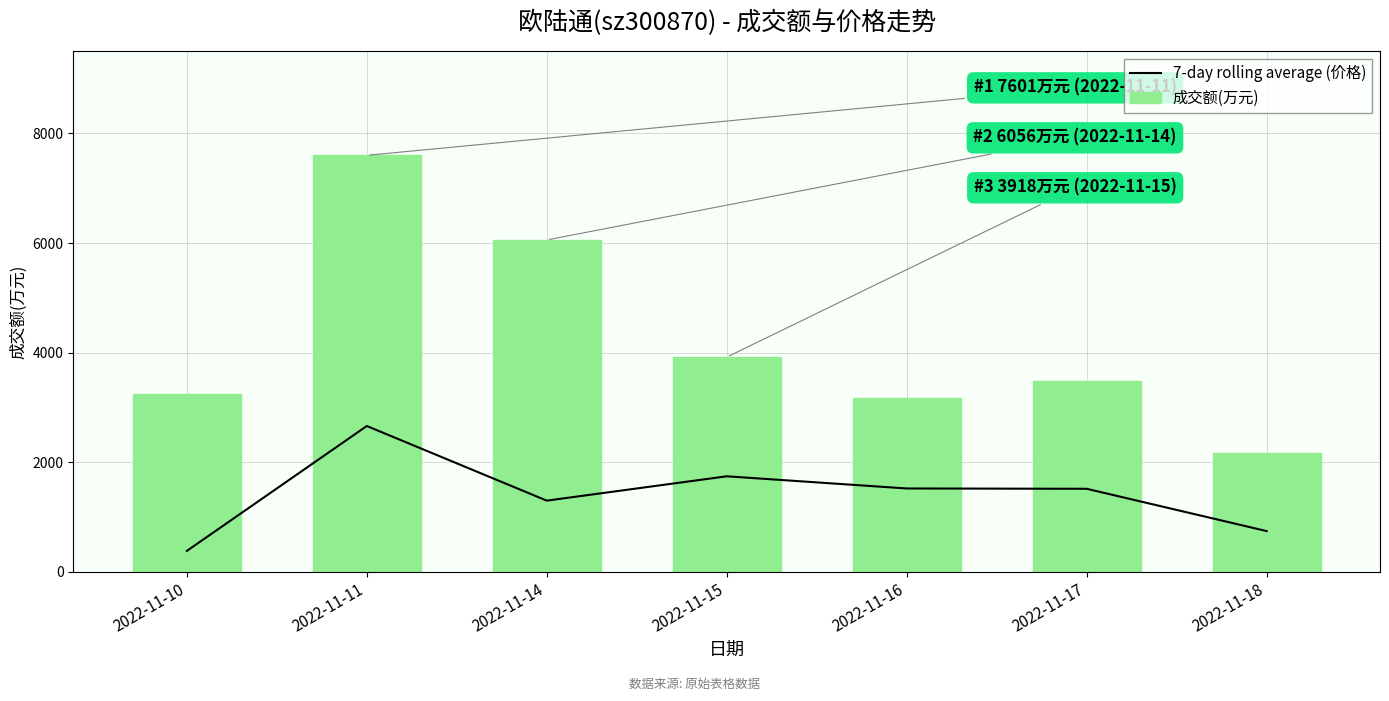

What is the total value across all series at 2022-11-11?

10261.4